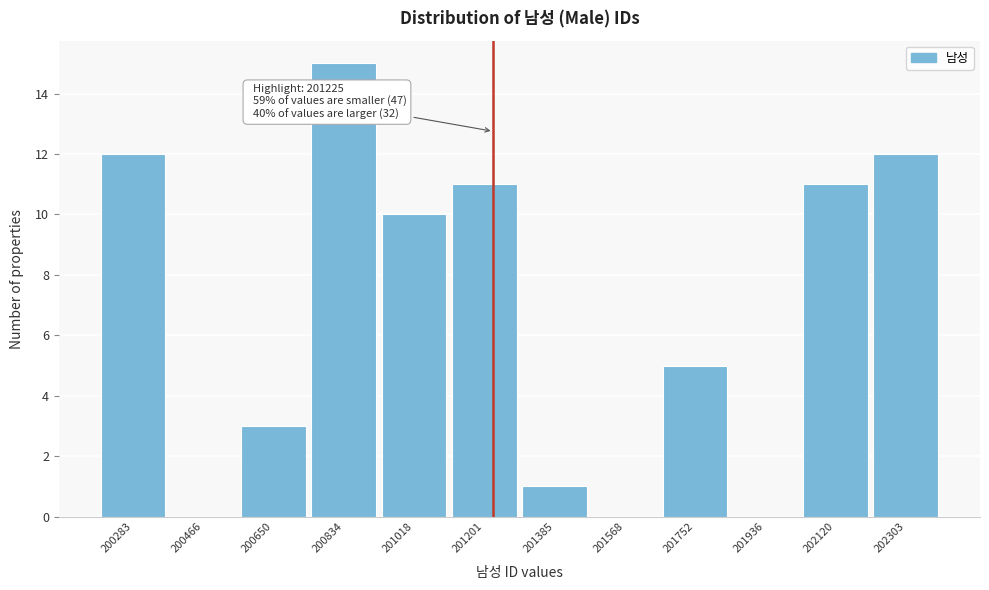

Which range on the x-axis has the tallest bar?

200740 to 200920